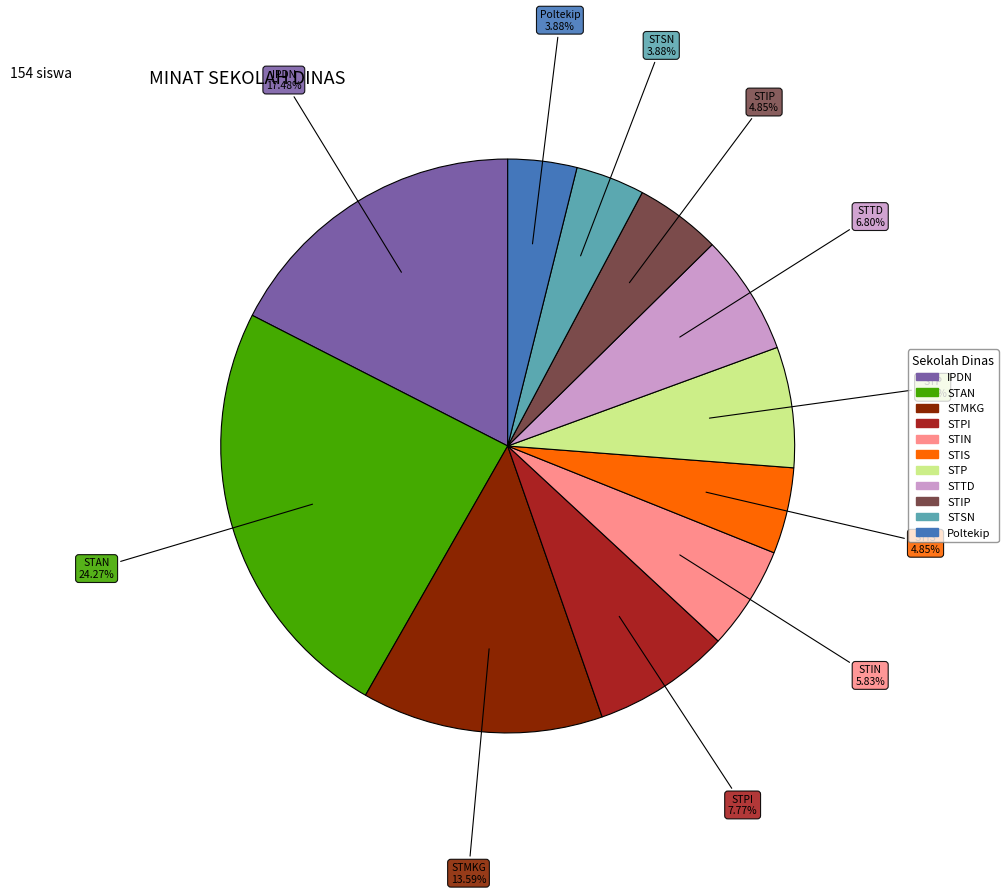

Does any single category account for the majority?

No